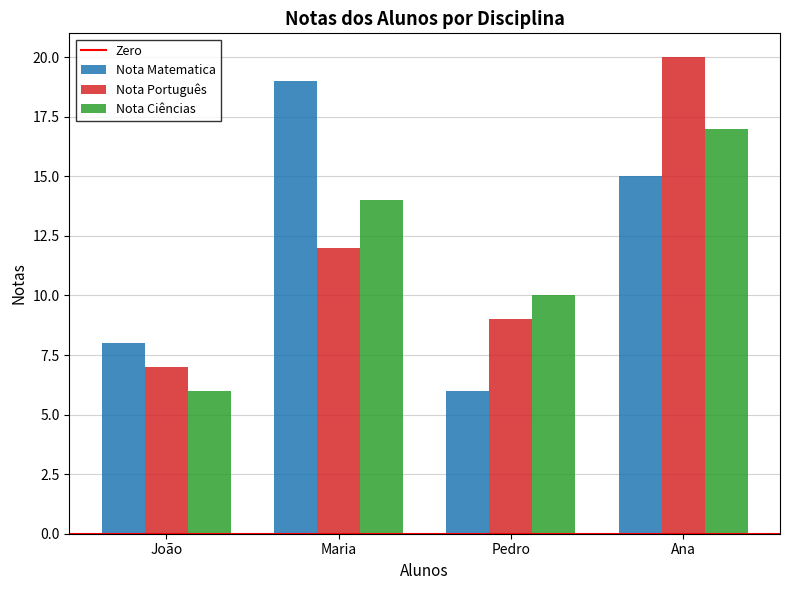

Reading right to left, list all the values displayed in this chart.

Nota Matematica: 15	6	19	8
Nota Português: 20	9	12	7
Nota Ciências: 17	10	14	6